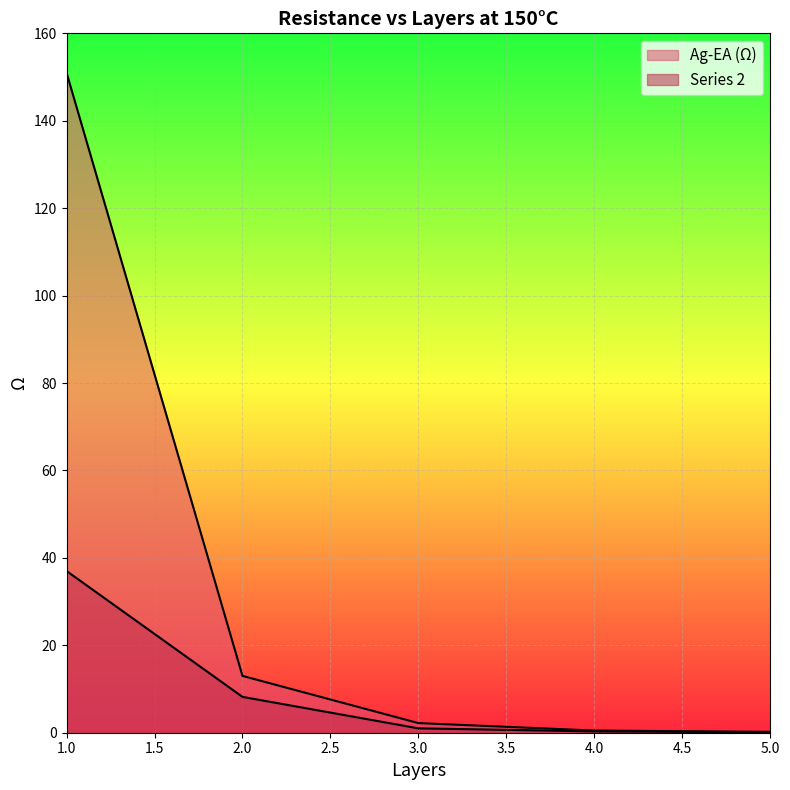

What is the sum of the Series 2 values at 4 and 1?

37.3